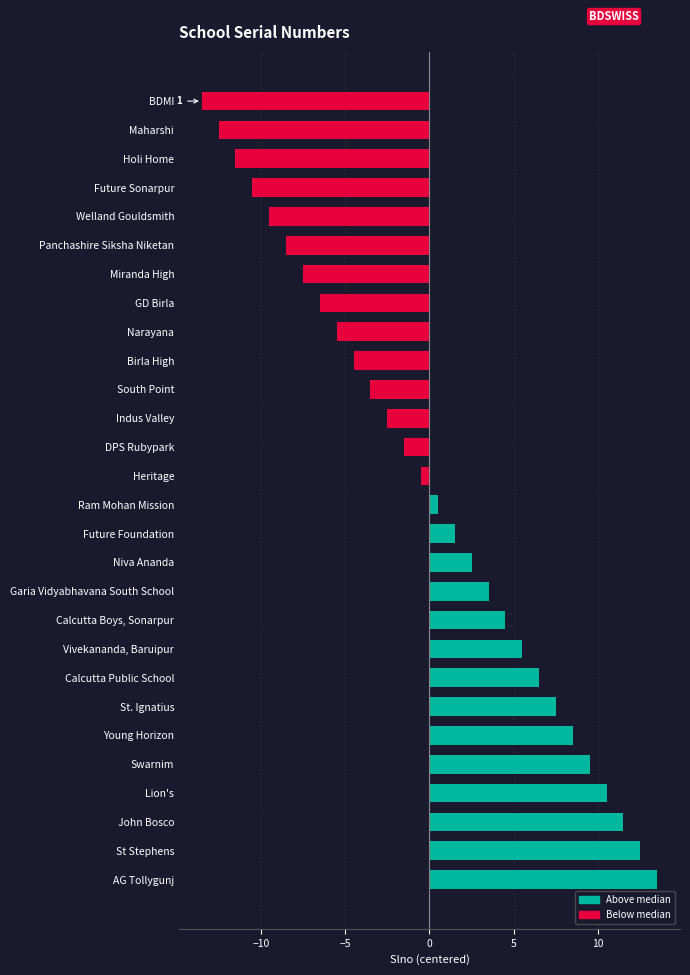

Rank the categories by value from lowest to highest.

BDMI, Maharshi, Holi Home, Future Sonarpur, Welland Gouldsmith, Panchashire Siksha Niketan, Miranda High, GD Birla, Narayana, Birla High, South Point, Indus Valley, DPS Rubypark, Heritage, Ram Mohan Mission, Future Foundation, Niva Ananda, Garia Vidyabhavana South School, Calcutta Boys, Sonarpur, Vivekananda, Baruipur, Calcutta Public School, St. Ignatius, Young Horizon, Swarnim, Lion's, John Bosco, St Stephens, AG Tollygunj